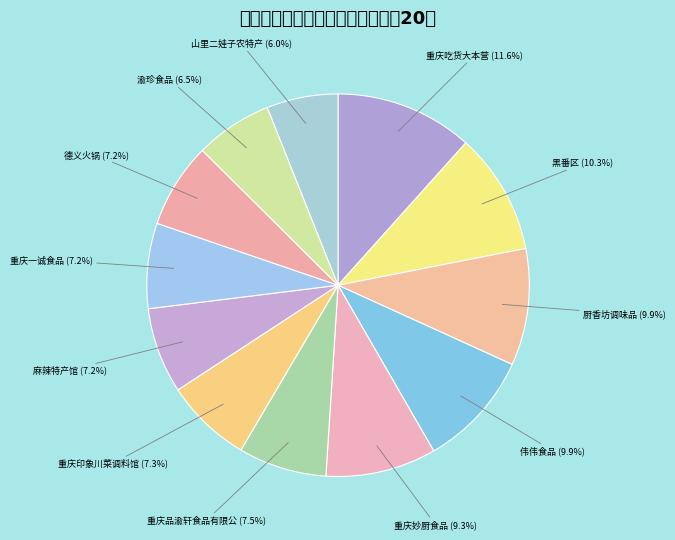

How many slices are in this pie chart?

12